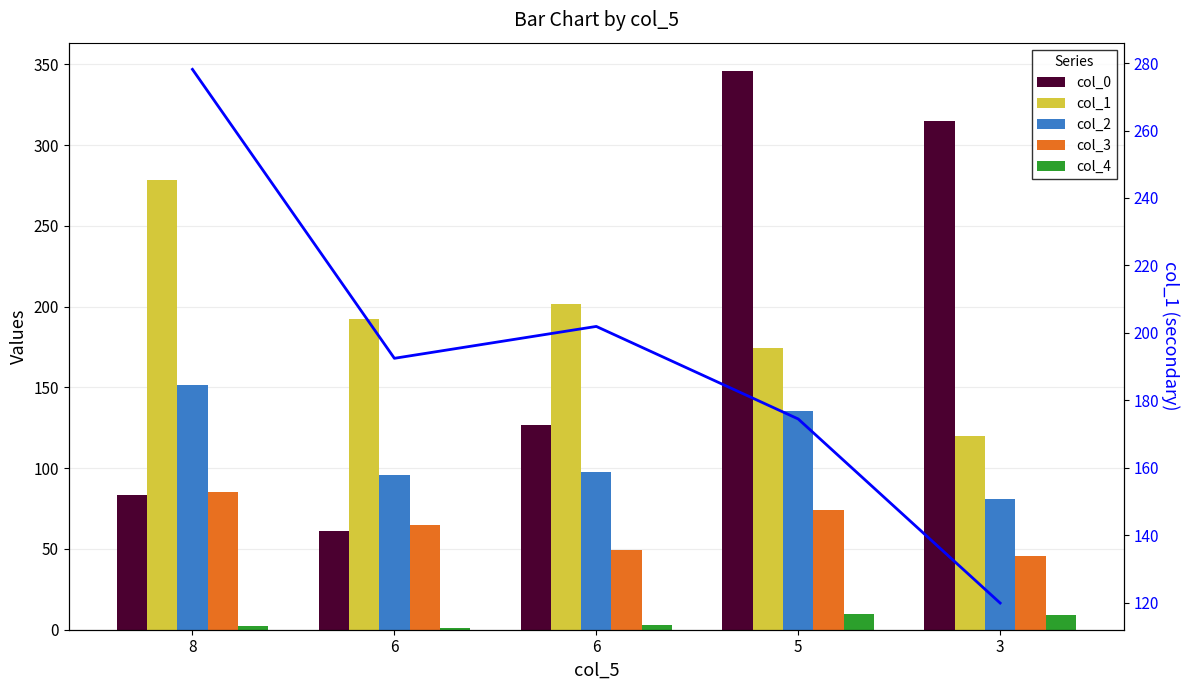

Reading left to right, list all the values displayed in this chart.

col_0: 8=83.7	6=60.9	6=126.5	5=346.1	3=315.0
col_1: 8=278.1	6=192.4	6=201.9	5=174.5	3=119.9
col_2: 8=151.3	6=95.8	6=97.6	5=135.4	3=81.1
col_3: 8=85.3	6=65.0	6=49.2	5=73.9	3=45.9
col_4: 8=2.0	6=1.0	6=3.0	5=10.0	3=9.0
col_1 (line): 8=278.1	6=192.4	6=201.9	5=174.5	3=119.9